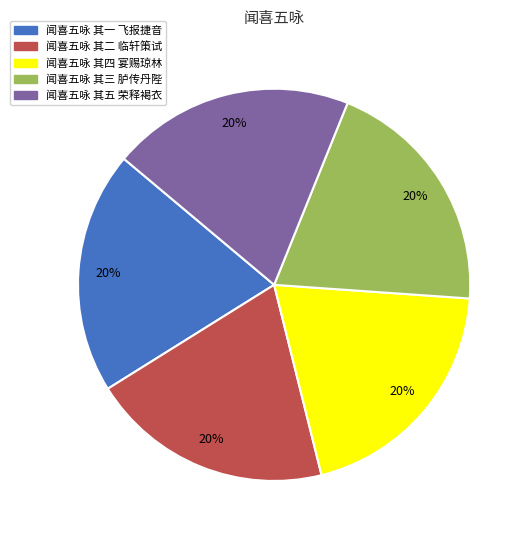

Approximately how many times larger is the value at 闻喜五咏 其二 临轩策试 compared to 闻喜五咏 其三 胪传丹陛?

1.0